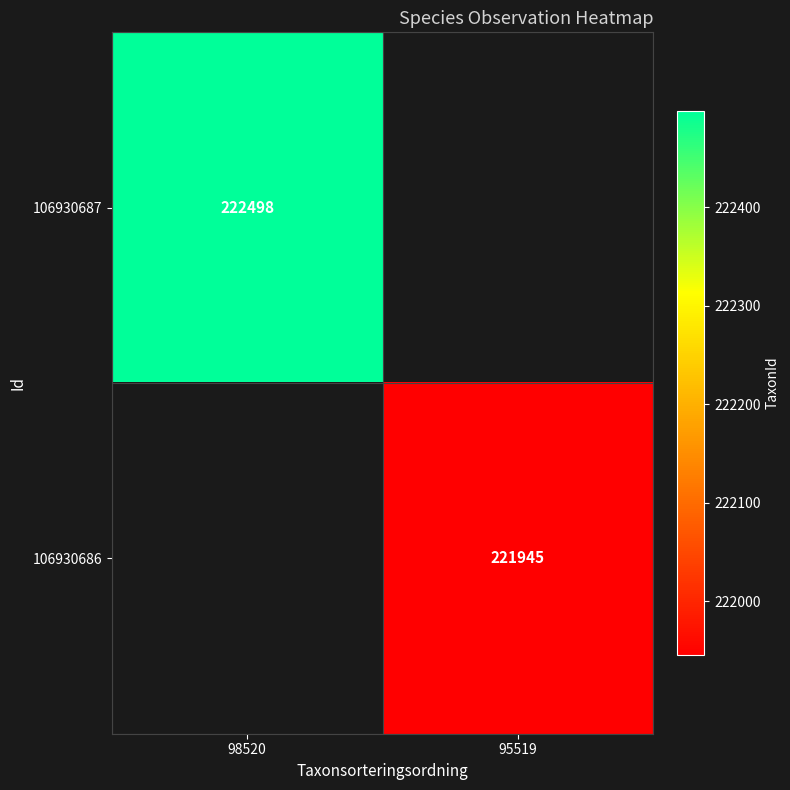

True or false: 106930686 has a value of 121913 at 95519.

False